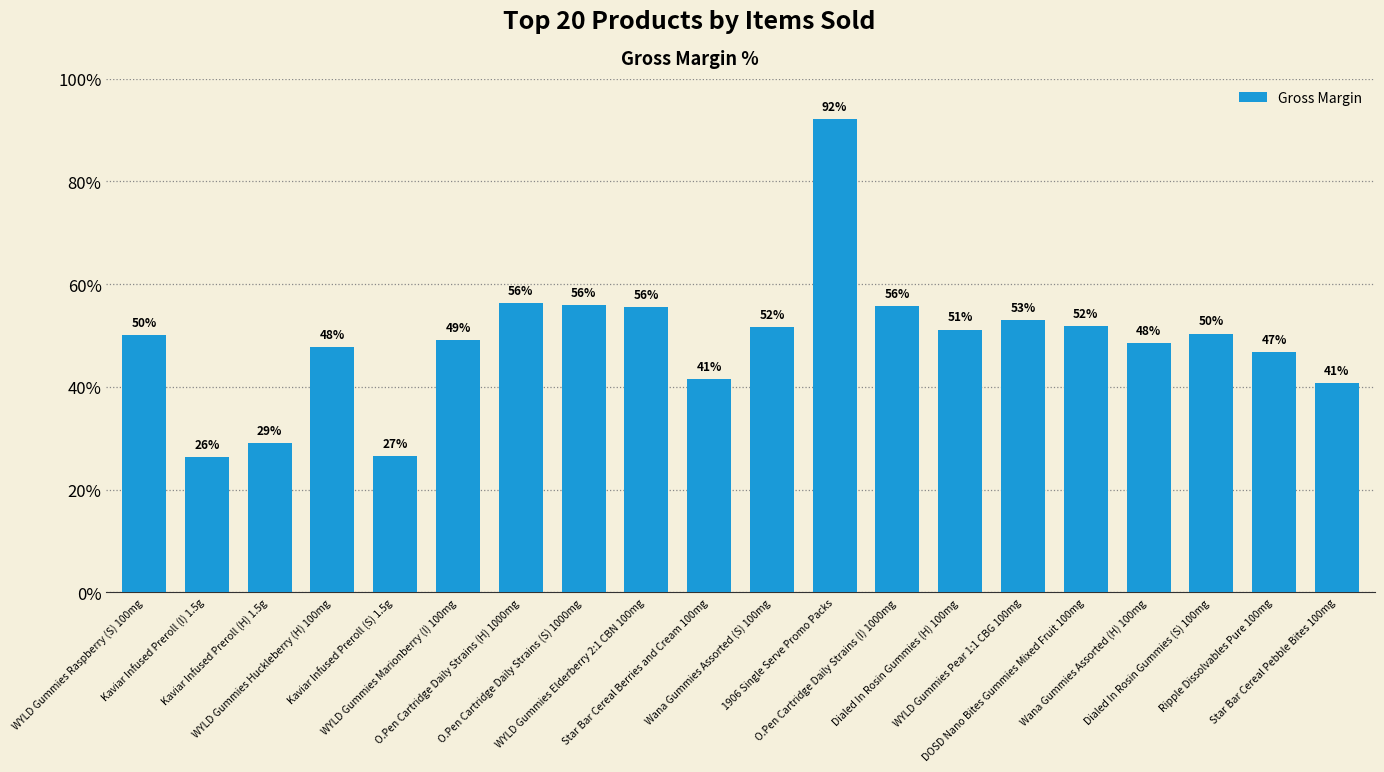

True or false: the data shows 51.5 at Wana Gummies Assorted (S) 100mg.

True